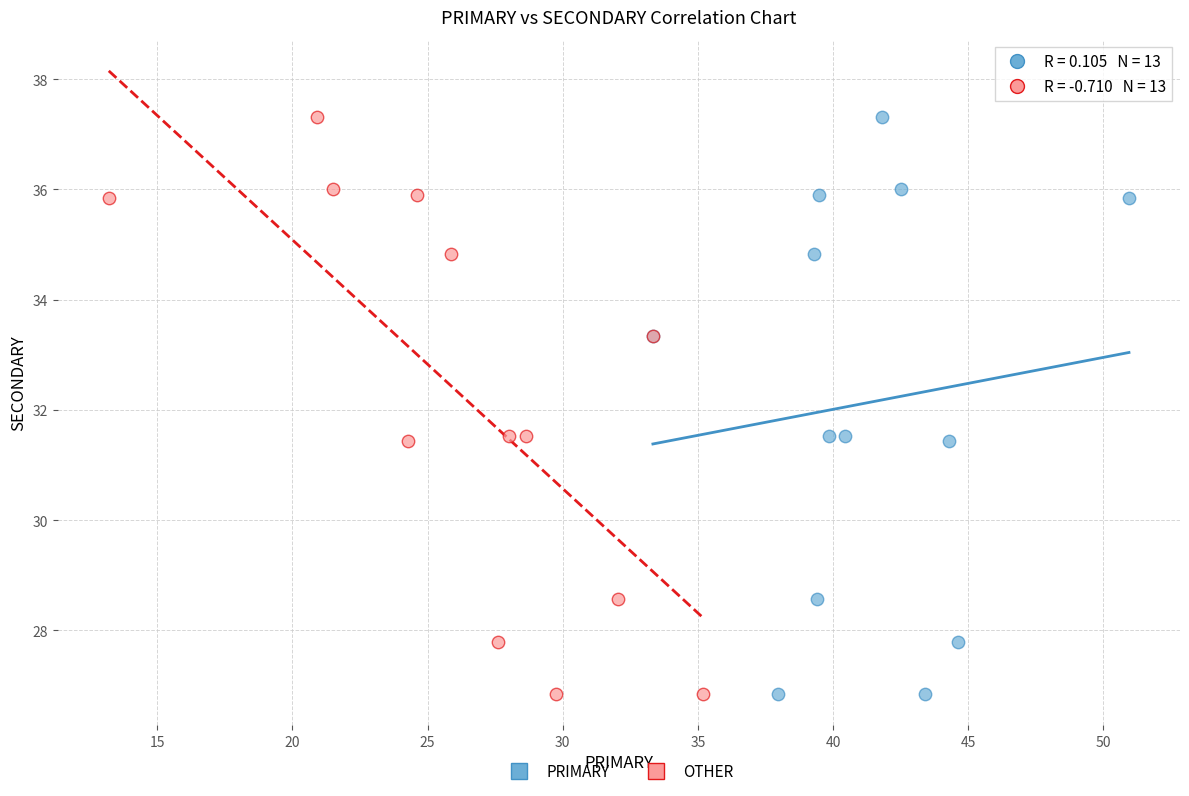

What are all the series names shown in the legend?

PRIMARY, OTHER